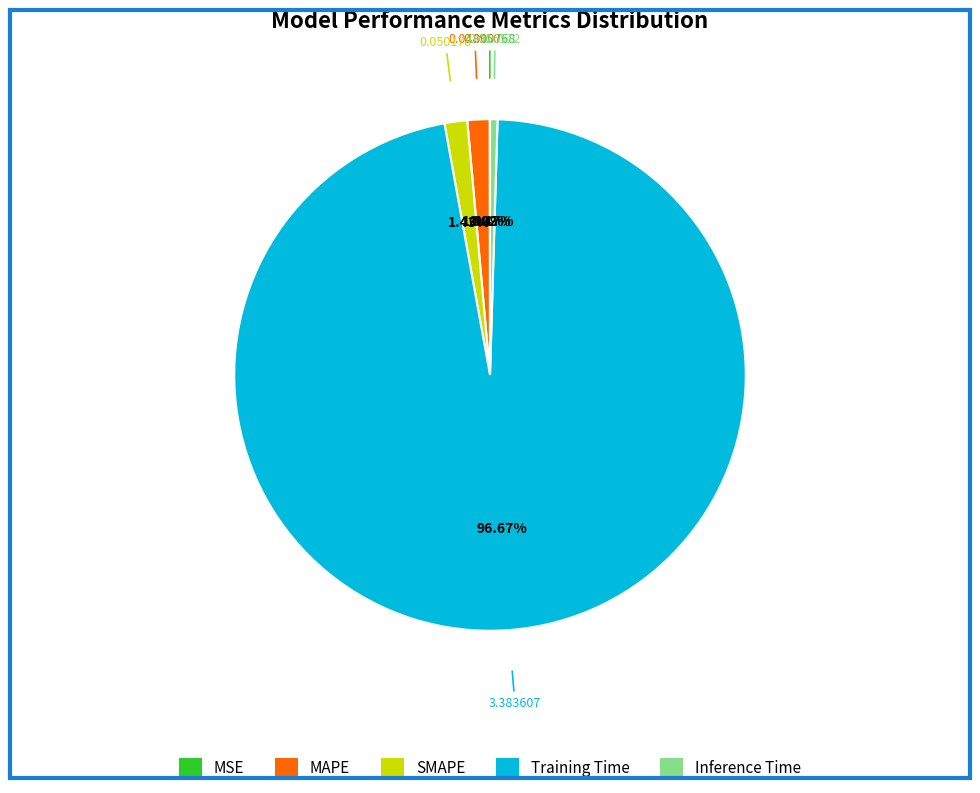

Which category accounts for the majority?

Training Time